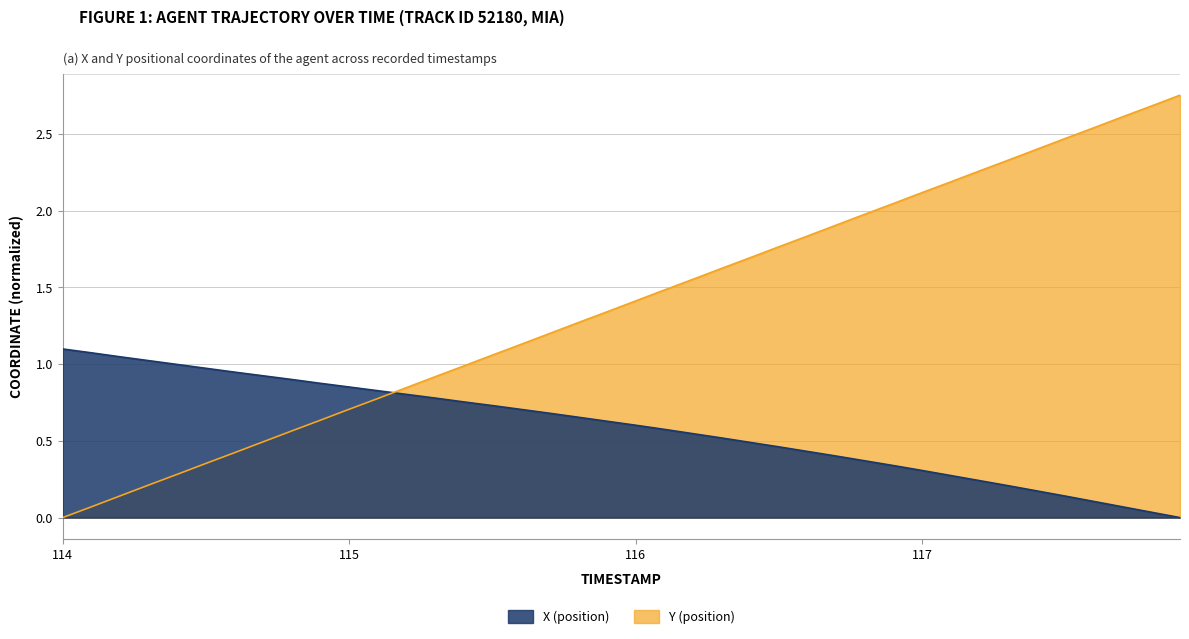

What is the sum of all Y (position) values?

55.1